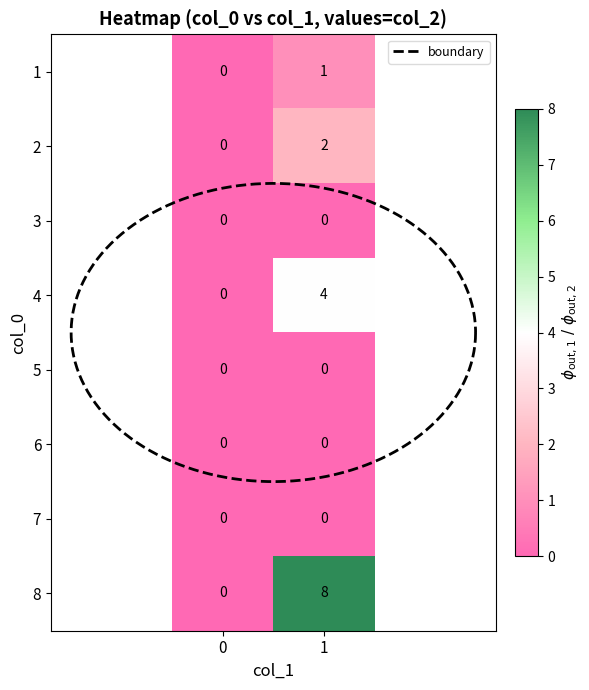

The value of 1 at 5 is 0. True or false?

True